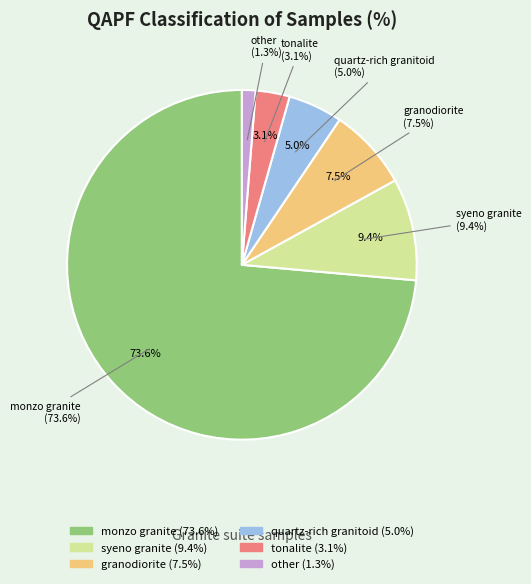

To the nearest percent, what is the difference between the monzo granite and other slice percentages?

72%